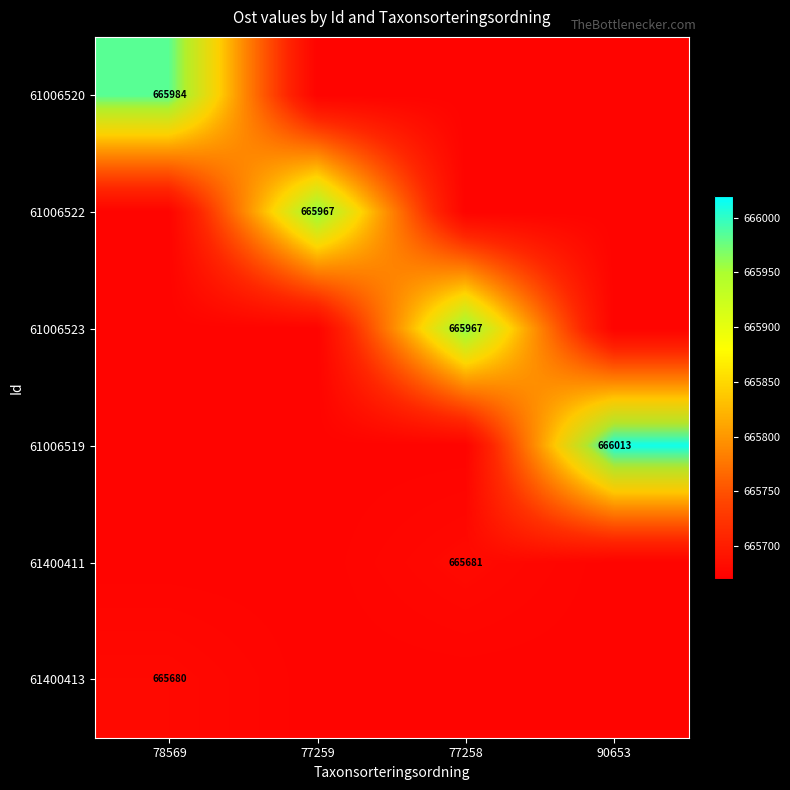

Is the value of 61006523 at 90653 greater than the value of 61006520 at 78569?

No